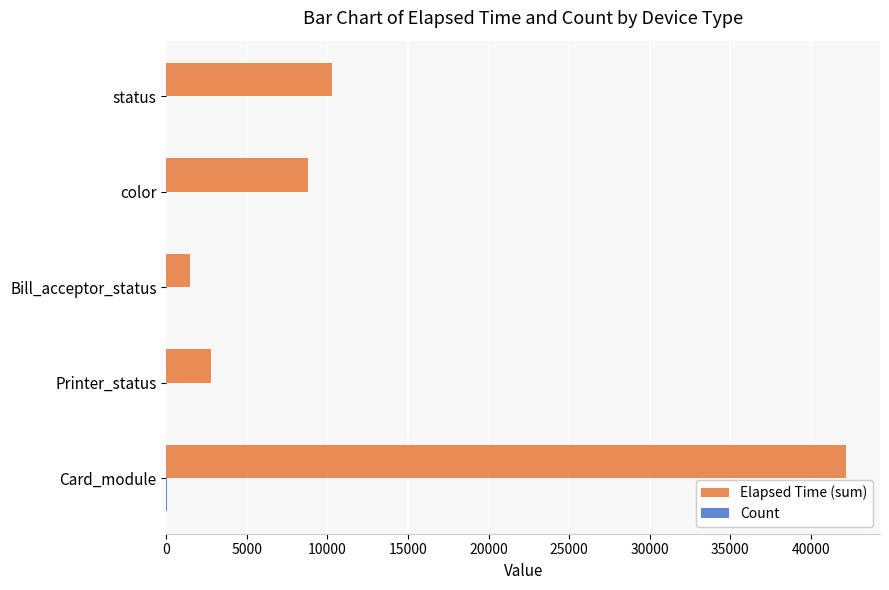

Which category has the highest value across all series?

Card_module